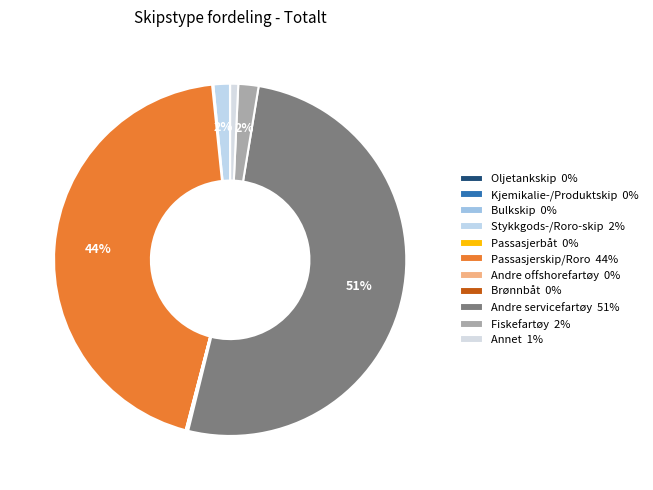

What is the largest slice in the pie chart?

Andre servicefartøy